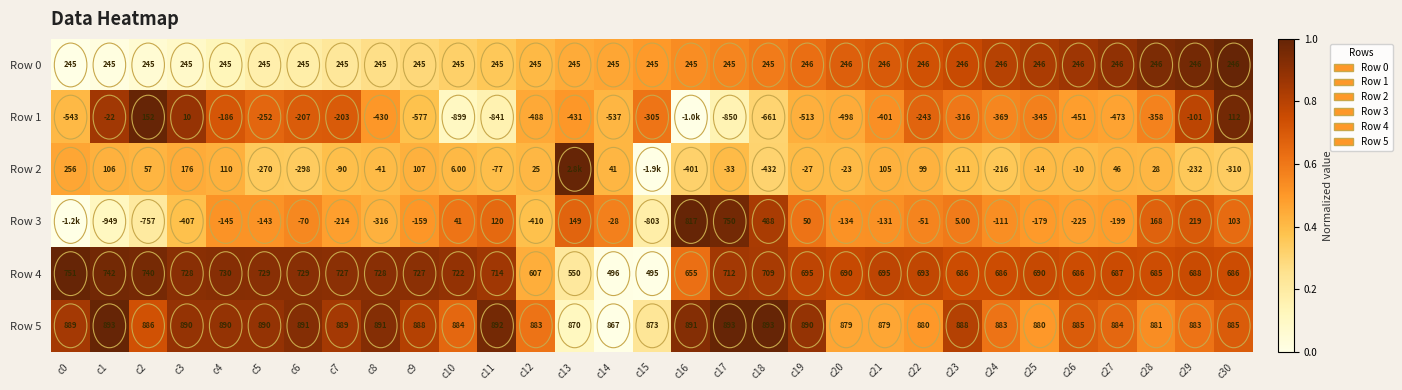

Rank the categories by Row 0 value from lowest to highest.

c0, c1, c2, c3, c4, c5, c6, c7, c8, c9, c10, c11, c12, c13, c14, c15, c16, c17, c18, c19, c20, c21, c22, c23, c24, c25, c26, c27, c28, c29, c30